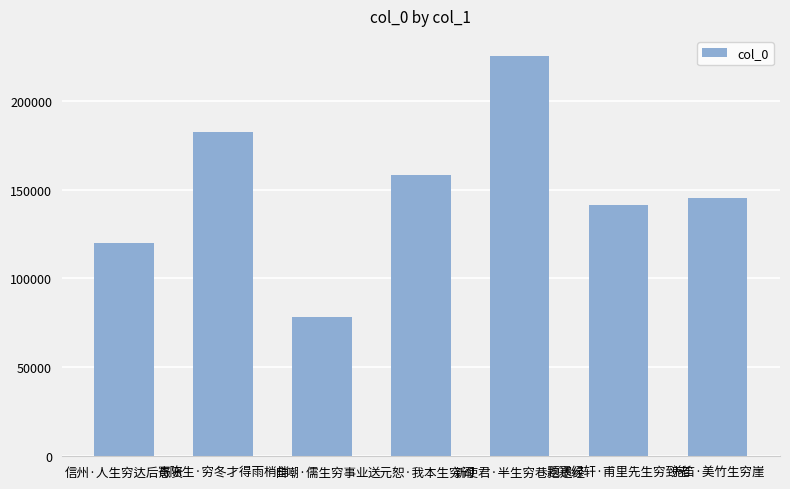

What is the value of the 5th bar from the left?

225206